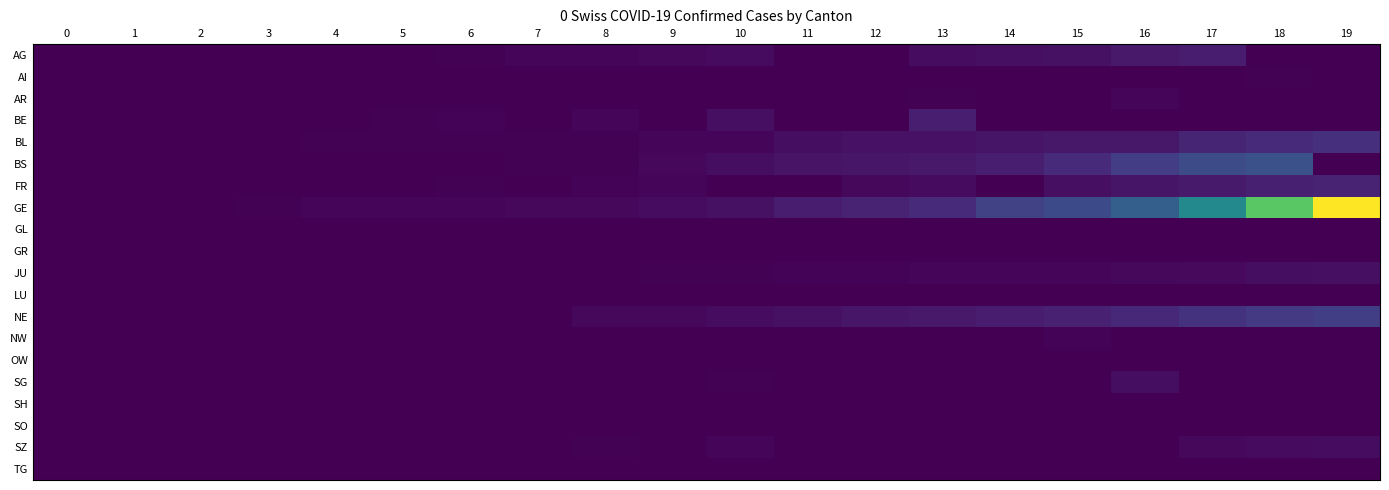

Reading right to left, list all the values displayed in this chart.

AG: 19=0	18=0	17=32	16=27	15=18	14=17	13=14	12=0	11=0	10=12	9=9	8=7	7=6	6=2	5=0	4=0	3=1	2=0	1=0	0=0
AI: 19=0	18=2	17=0	16=0	15=0	14=0	13=0	12=0	11=0	10=0	9=0	8=0	7=0	6=0	5=0	4=0	3=0	2=0	1=0	0=0
AR: 19=0	18=0	17=0	16=5	15=0	14=0	13=2	12=0	11=0	10=0	9=1	8=0	7=0	6=0	5=0	4=0	3=0	2=0	1=0	0=0
BE: 19=0	18=0	17=0	16=0	15=0	14=0	13=34	12=0	11=0	10=17	9=0	8=6	7=0	6=4	5=2	4=0	3=1	2=0	1=0	0=0
BL: 19=54	18=47	17=42	16=26	15=26	14=22	13=20	12=19	11=15	10=6	9=6	8=2	7=2	6=2	5=2	4=2	3=1	2=0	1=0	0=0
BS: 19=0	18=100	17=92	16=73	15=49	14=33	13=28	12=24	11=21	10=15	9=8	8=3	7=3	6=1	5=1	4=1	3=1	2=0	1=0	0=0
FR: 19=40	18=36	17=29	16=22	15=16	14=0	13=11	12=8	11=0	10=0	9=6	8=4	7=0	6=2	5=1	4=0	3=0	2=0	1=0	0=0
GE: 19=401	18=298	17=188	16=121	15=90	14=79	13=49	12=40	11=30	10=18	9=13	8=9	7=9	6=7	5=7	4=5	3=3	2=0	1=0	0=0
GL: 19=0	18=0	17=0	16=0	15=0	14=0	13=0	12=0	11=0	10=0	9=0	8=0	7=0	6=0	5=0	4=0	3=0	2=0	1=0	0=0
GR: 19=0	18=0	17=0	16=0	15=0	14=0	13=0	12=0	11=0	10=0	9=0	8=0	7=0	6=0	5=0	4=0	3=0	2=0	1=0	0=0
JU: 19=16	18=15	17=10	16=9	15=6	14=6	13=5	12=4	11=4	10=3	9=2	8=1	7=1	6=0	5=0	4=0	3=0	2=0	1=0	0=0
LU: 19=0	18=0	17=0	16=0	15=0	14=0	13=0	12=0	11=0	10=0	9=0	8=0	7=0	6=0	5=0	4=0	3=0	2=0	1=0	0=0
NE: 19=74	18=68	17=59	16=46	15=37	14=31	13=27	12=24	11=18	10=13	9=9	8=8	7=0	6=0	5=1	4=0	3=0	2=0	1=0	0=0
NW: 19=0	18=0	17=0	16=0	15=4	14=0	13=0	12=0	11=0	10=0	9=0	8=0	7=0	6=0	5=0	4=0	3=0	2=0	1=0	0=0
OW: 19=0	18=0	17=1	16=0	15=0	14=0	13=0	12=0	11=0	10=0	9=0	8=0	7=0	6=0	5=0	4=0	3=0	2=0	1=0	0=0
SG: 19=0	18=0	17=0	16=15	15=0	14=0	13=0	12=0	11=0	10=2	9=0	8=1	7=0	6=0	5=0	4=0	3=0	2=0	1=0	0=0
SH: 19=0	18=0	17=0	16=0	15=0	14=0	13=0	12=0	11=0	10=0	9=0	8=0	7=0	6=0	5=0	4=0	3=0	2=0	1=0	0=0
SO: 19=0	18=0	17=0	16=0	15=0	14=0	13=0	12=0	11=0	10=1	9=0	8=0	7=0	6=0	5=0	4=0	3=0	2=0	1=0	0=0
SZ: 19=13	18=12	17=9	16=0	15=0	14=0	13=0	12=0	11=0	10=6	9=0	8=3	7=1	6=0	5=0	4=0	3=0	2=0	1=0	0=0
TG: 19=0	18=0	17=0	16=0	15=0	14=0	13=0	12=0	11=0	10=0	9=0	8=0	7=0	6=0	5=0	4=0	3=0	2=0	1=0	0=0